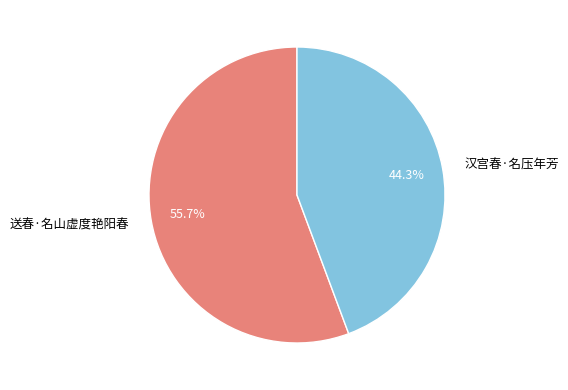

Rank the categories by value from lowest to highest.

汉宫春·名压年芳, 送春·名山虚度艳阳春